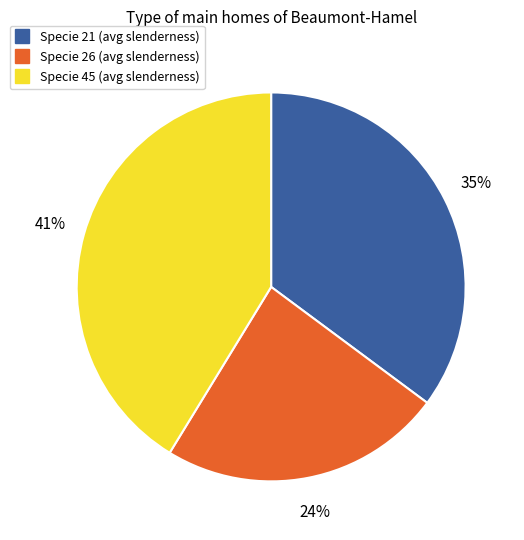

Is there any slice that represents more than half of the pie?

No